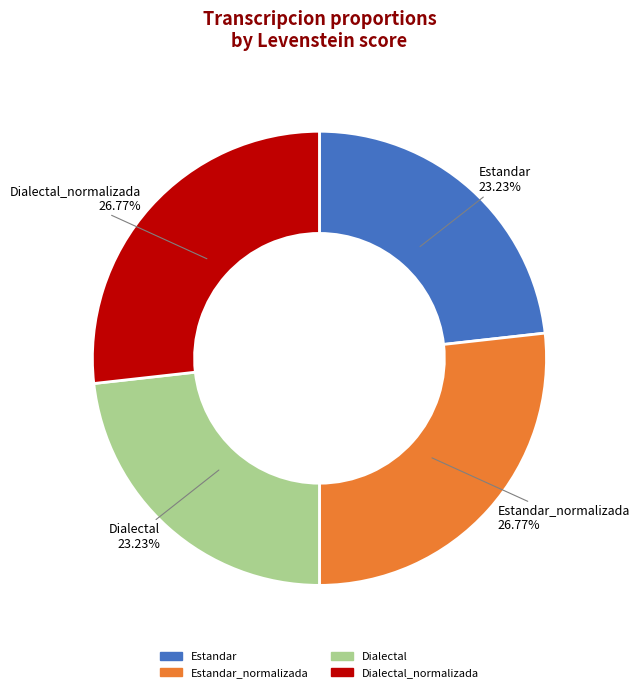

Is there a majority slice in this chart?

No